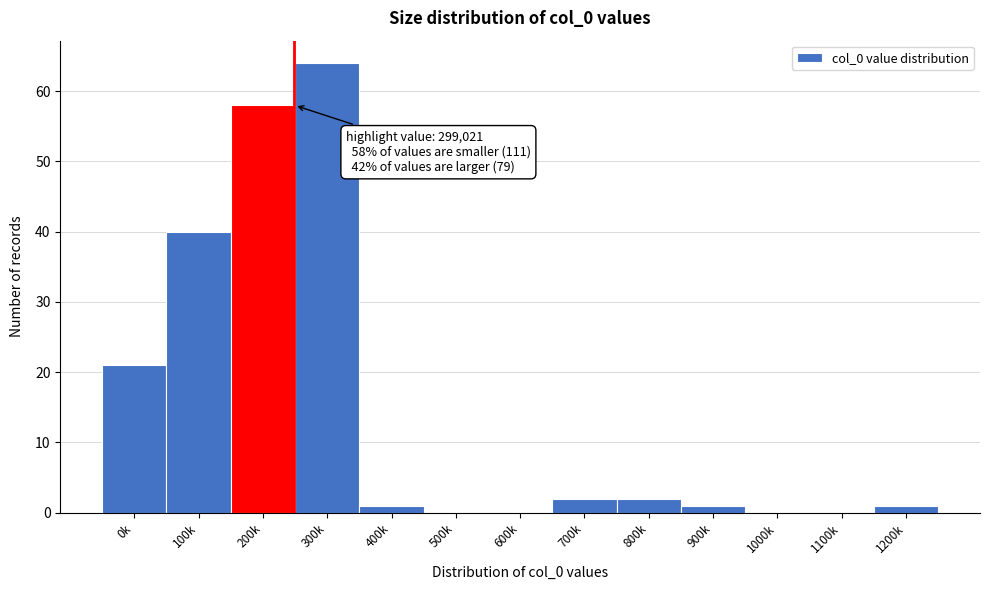

Reading left to right, transcribe all the data shown in this chart.

0k=21	100k=40	200k=58	300k=64	400k=1	500k=0	600k=0	700k=2	800k=2	900k=1	1000k=0	1100k=0	1200k=1